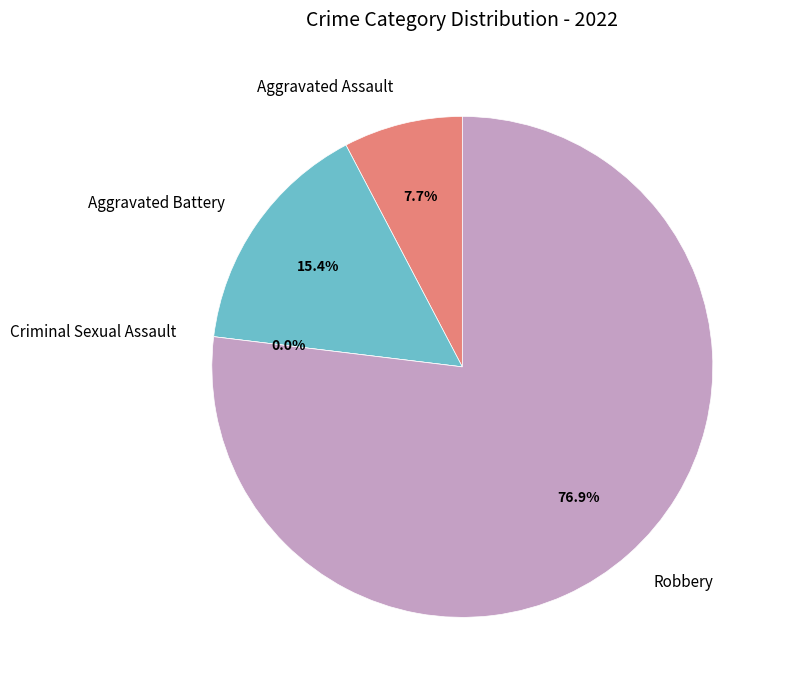

What is the smallest slice in the pie chart?

Criminal Sexual Assault